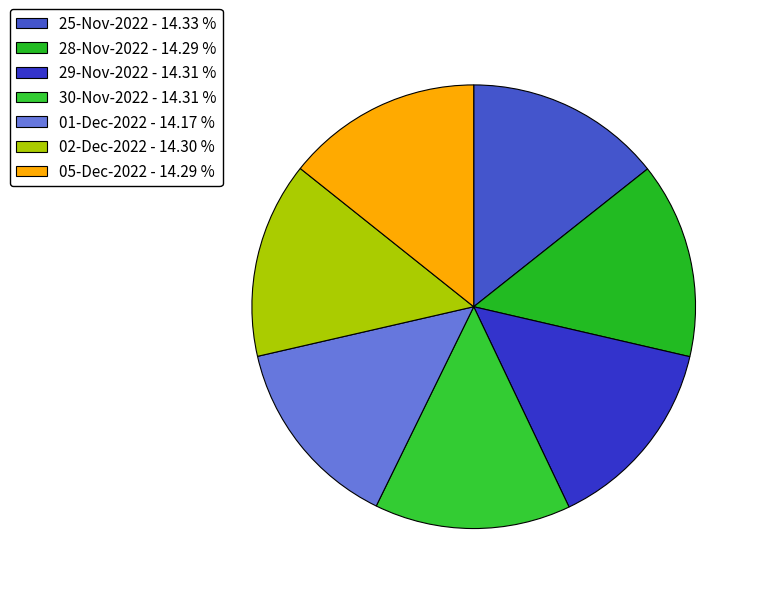

What portion of the pie excludes 05-Dec-2022?

85.7%